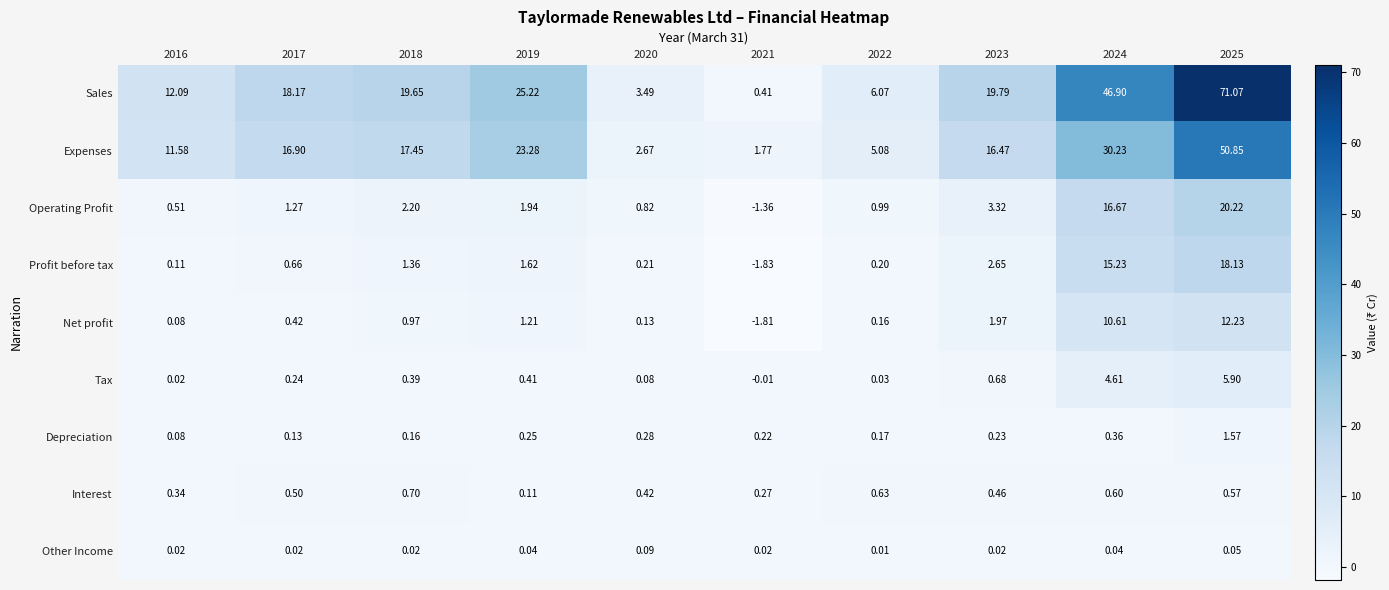

At 2019, list the series in order from smallest to largest.

Other Income, Interest, Depreciation, Tax, Net profit, Profit before tax, Operating Profit, Expenses, Sales